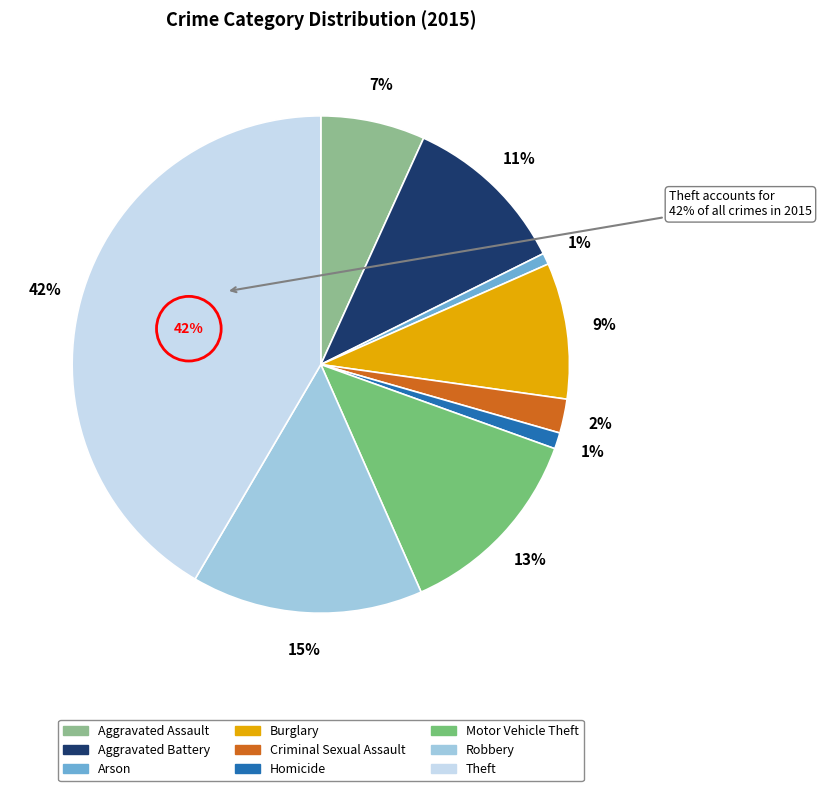

What is the largest slice in the pie chart?

Theft